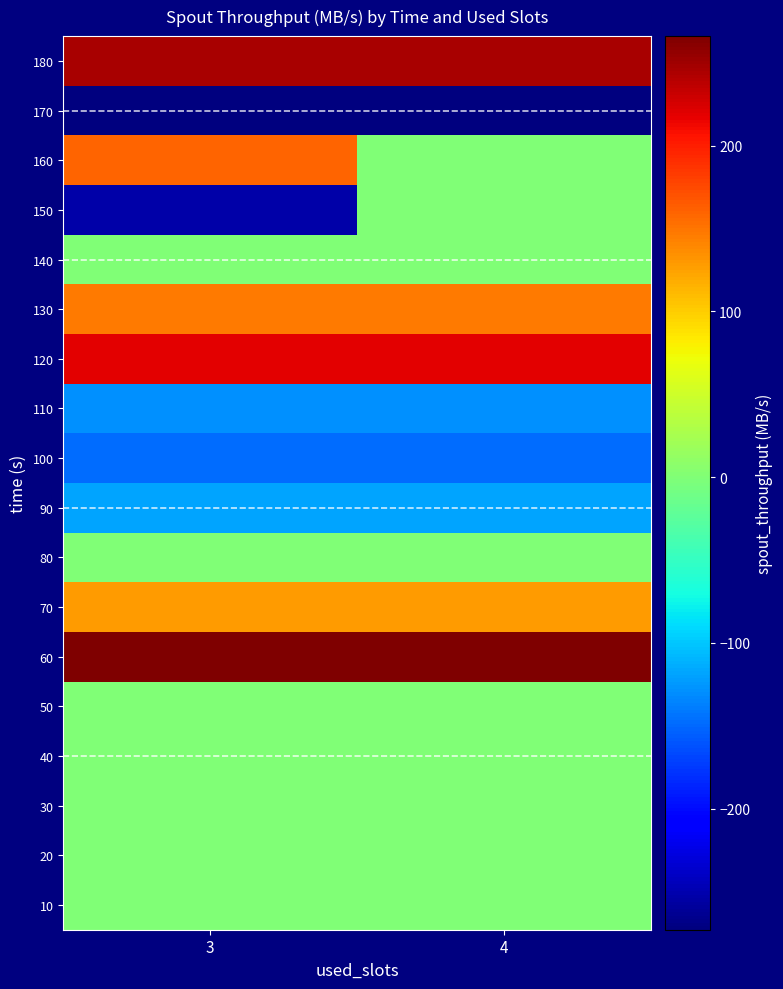

At which category is the sum across all series the highest?

4